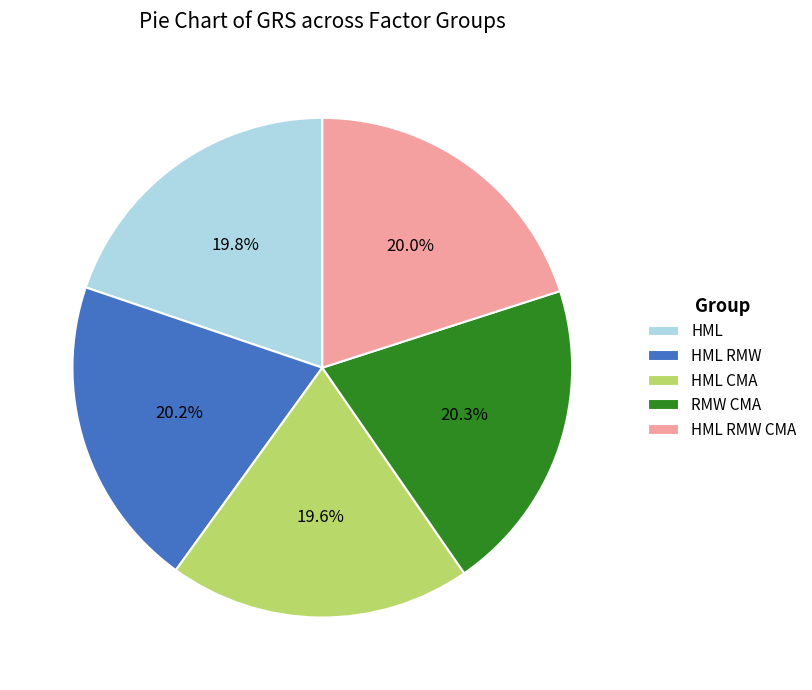

Combined, do HML RMW and HML RMW CMA account for over 50%?

No